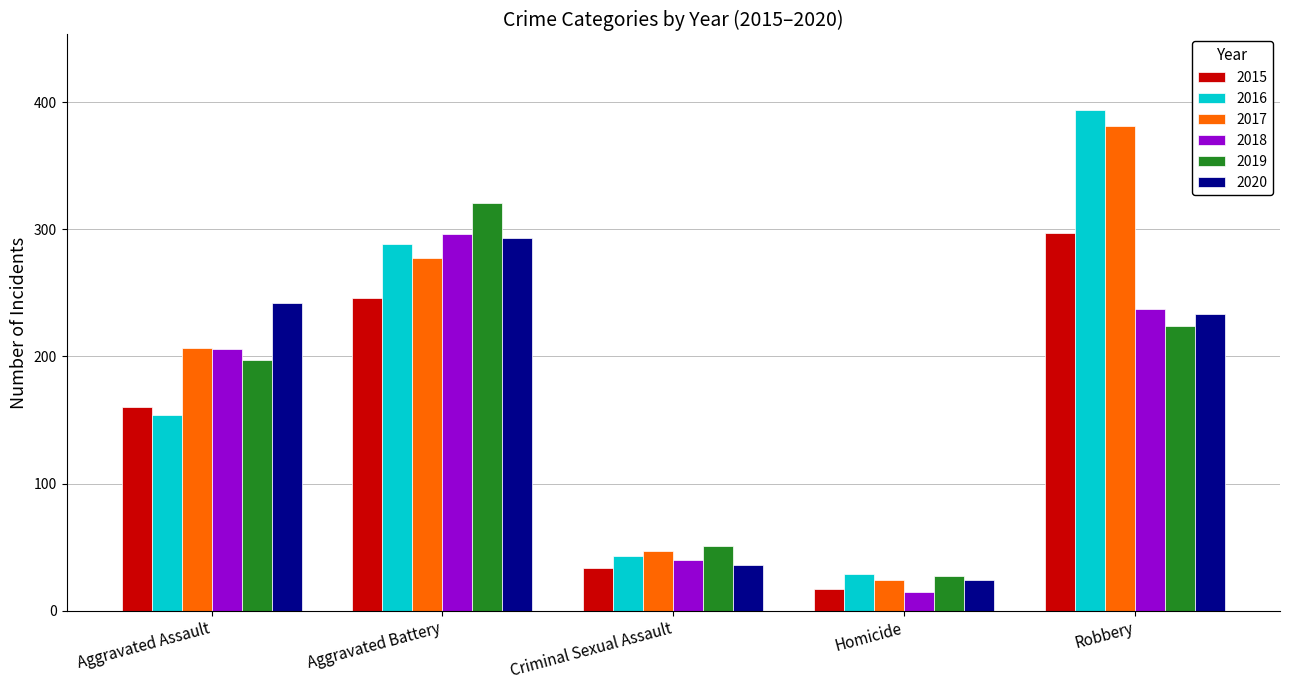

What is the sum of all 2015 values?

754